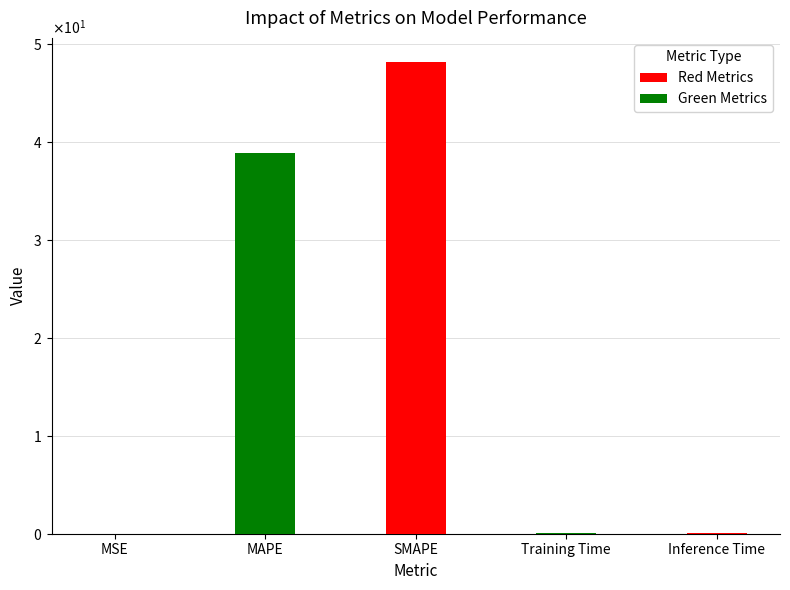

What is the maximum value shown in the chart?

48.2